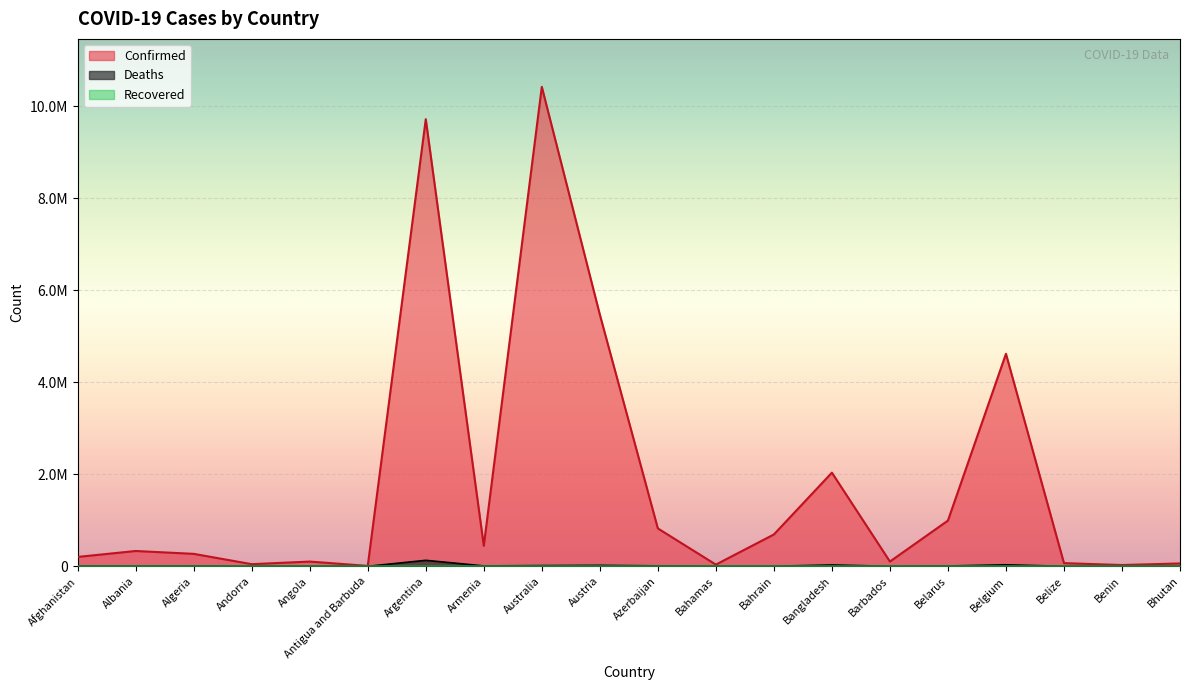

True or false: Confirmed has a value of 37386 at Bahamas.

True